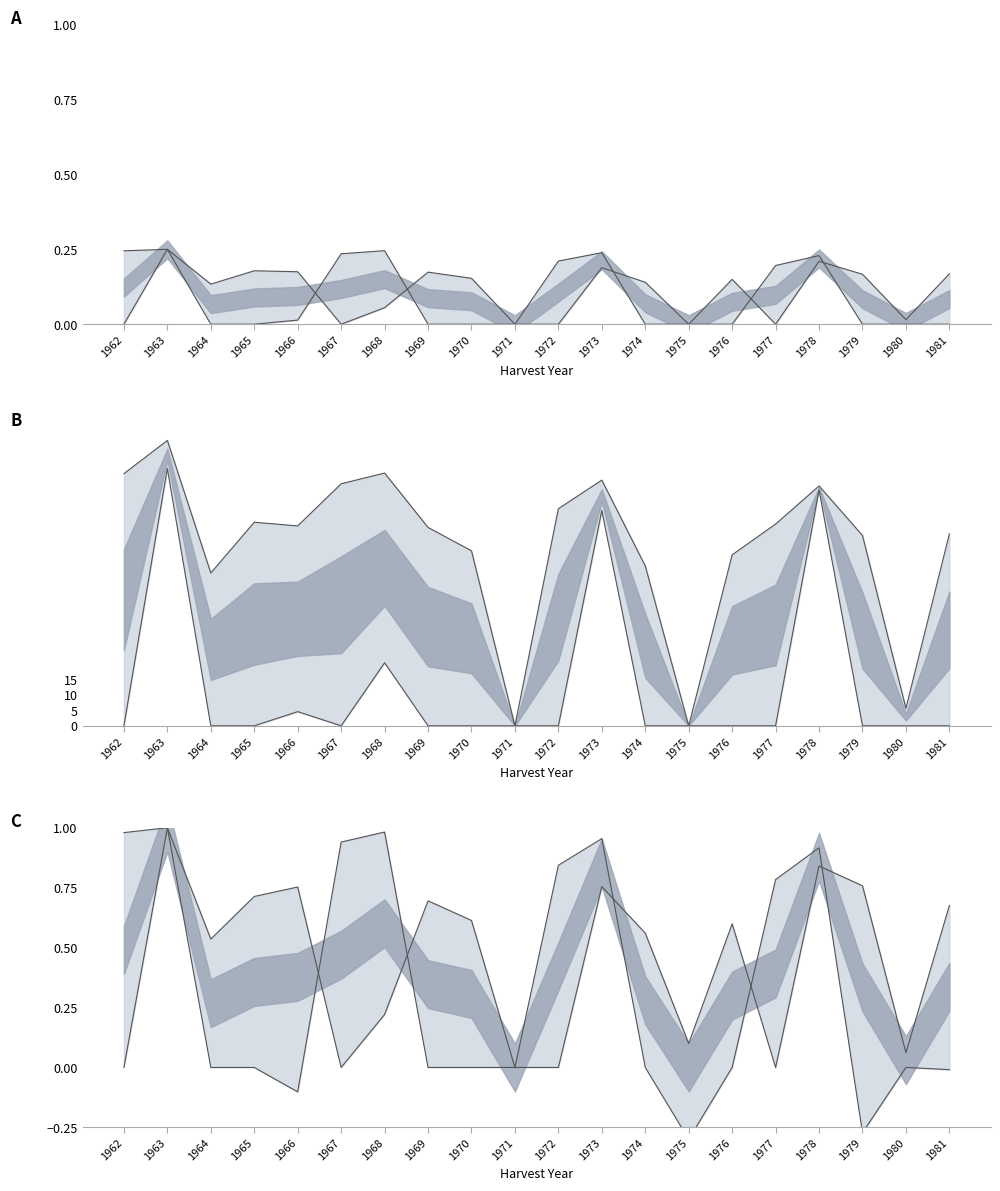

The value of N1 at 1974 is 0.1. True or false?

False